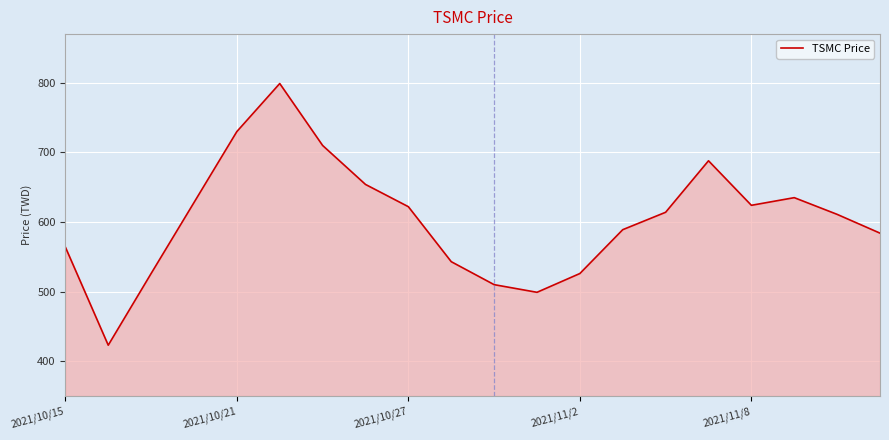

What is the smallest value displayed?

423